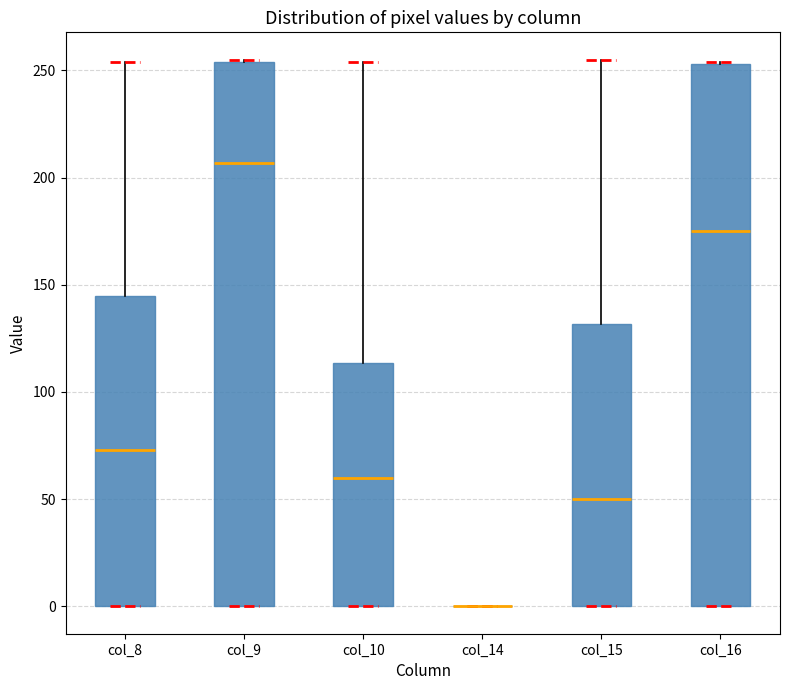

Reading left to right, transcribe this box plot: for each box, give where its median line is, the range the box spans, and where its two whiskers end, as read against the y-axis. The values are not printed on the chart, so give them approximately, as read against the axis.

col_8: median 75, box 0 to 145, whiskers 0 to 255
col_9: median 205, box 0 to 255, whiskers 0 to 255
col_10: median 60, box 0 to 115, whiskers 0 to 255
col_14: box collapsed to a line at 0, whiskers 0 to 0
col_15: median 50, box 0 to 130, whiskers 0 to 255
col_16: median 175, box 0 to 255, whiskers 0 to 255